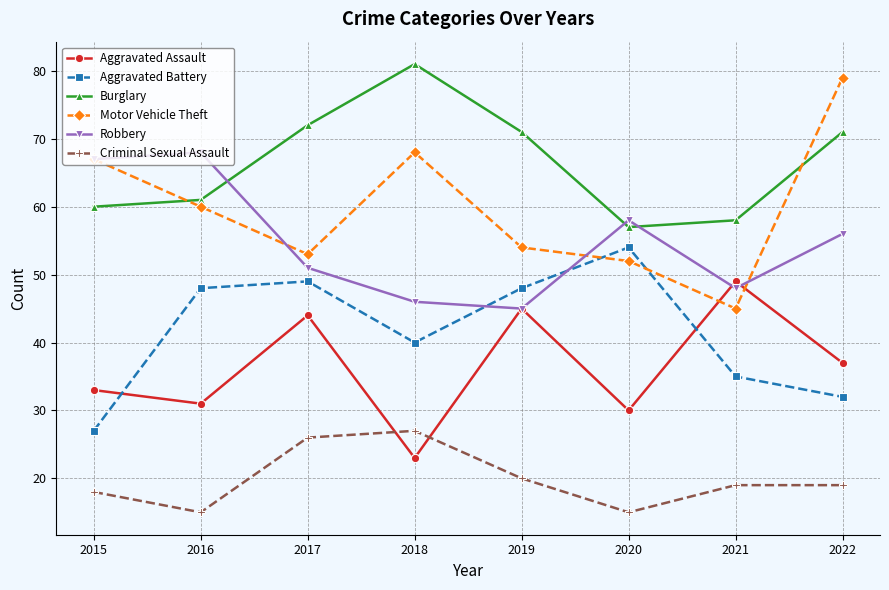

True or false: Aggravated Battery has a value of 48 at 2016.

True